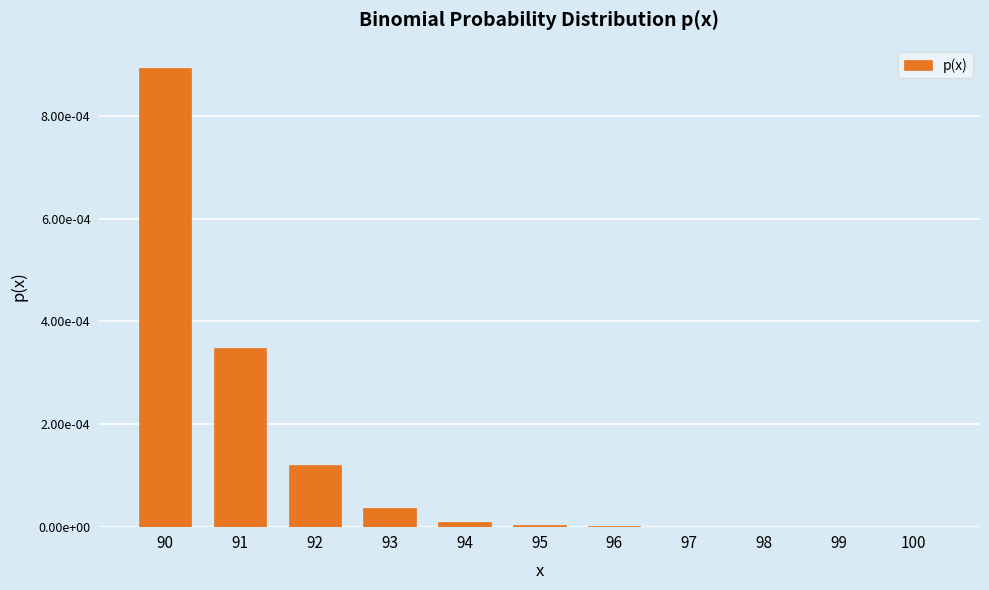

Where is the data nearest to the value 0?

100